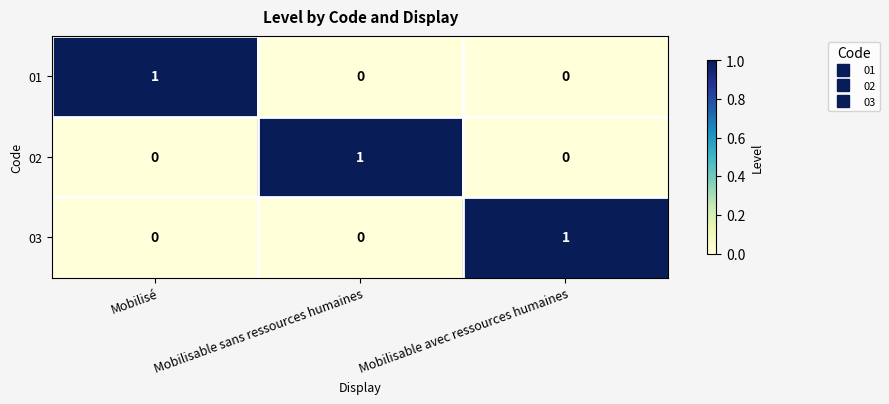

Is the value of 02 at Mobilisable sans ressources humaines greater than the value of 03 at Mobilisable sans ressources humaines?

Yes